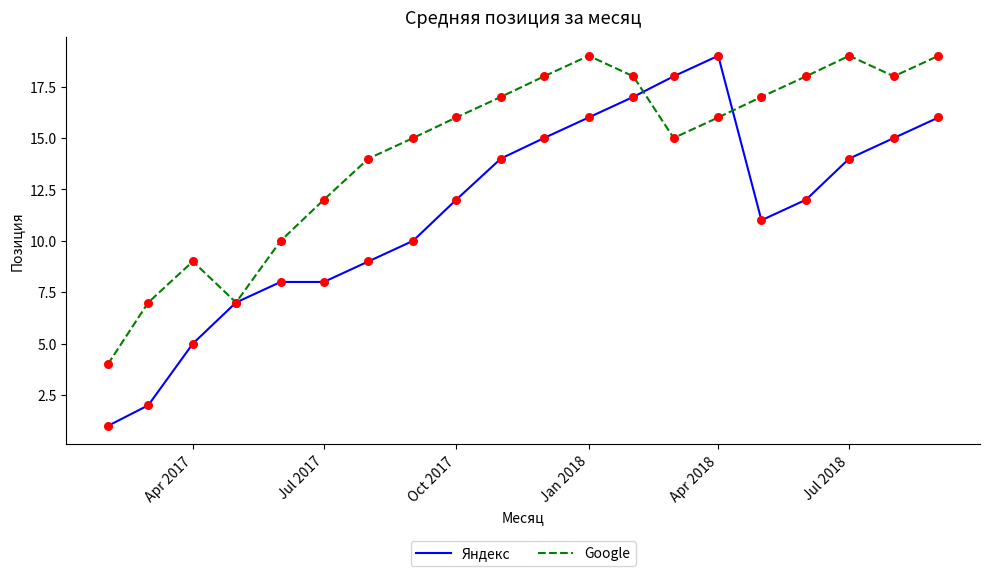

Which series has the largest total across all categories?

Google